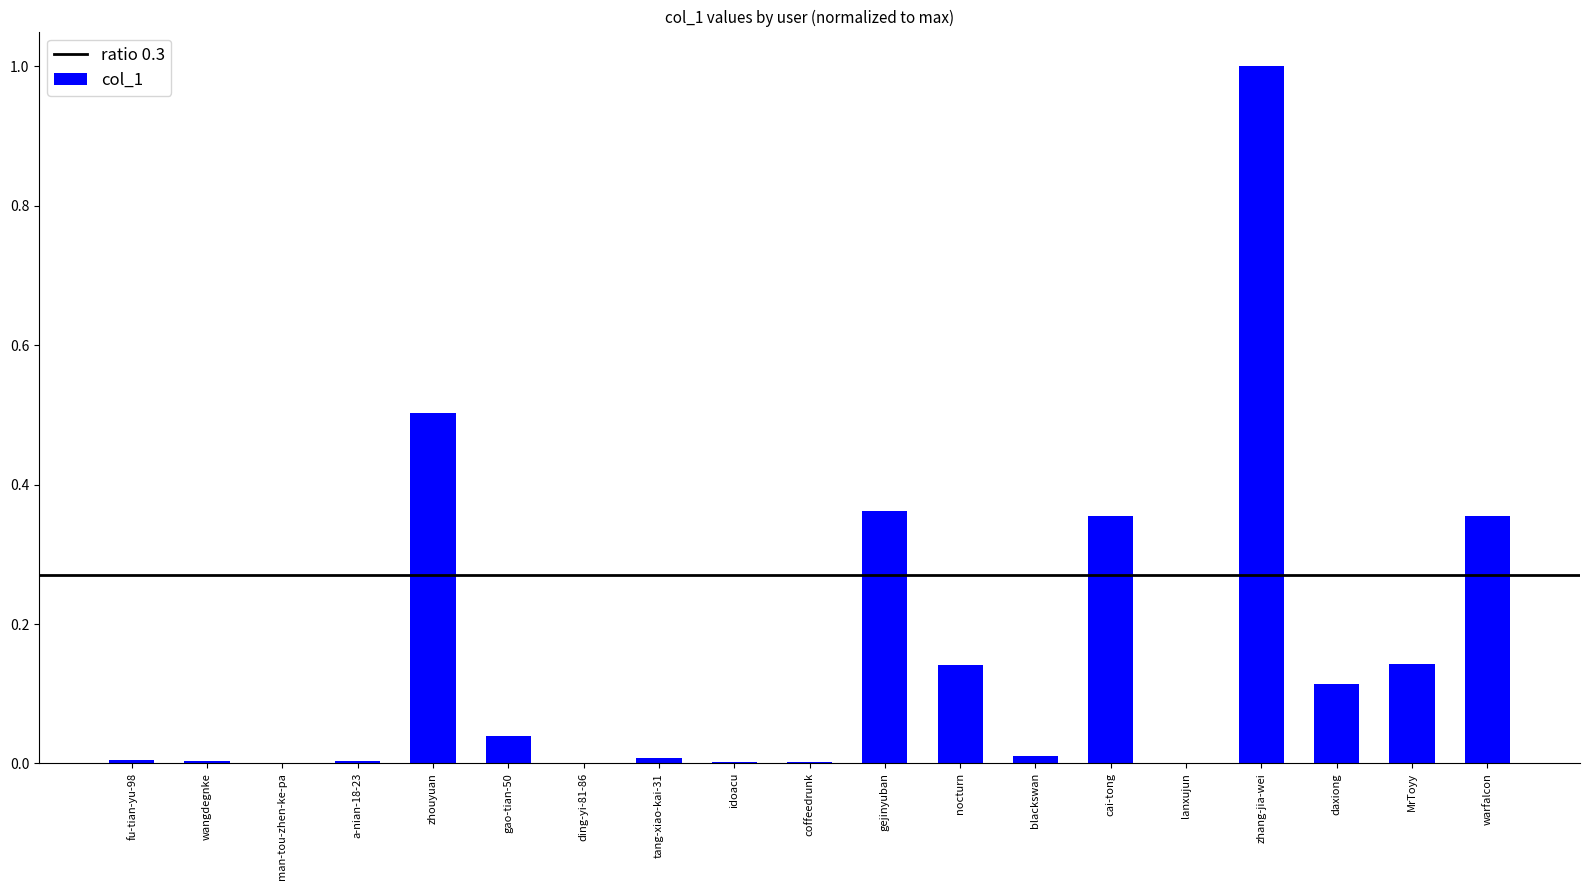

The value at gao-tian-50 is 0.0. True or false?

True